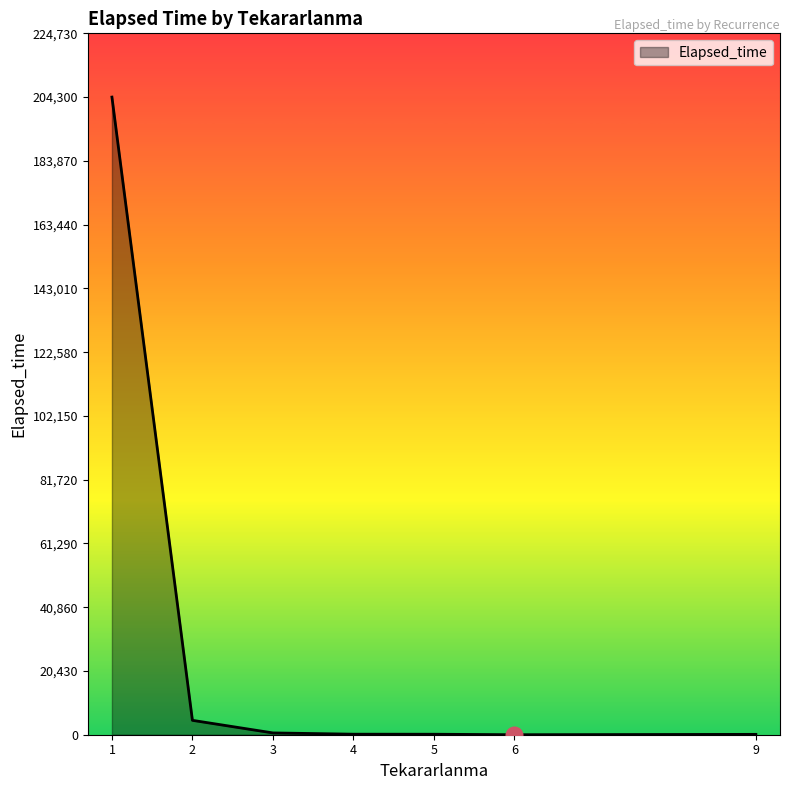

The value at 6 is 0. True or false?

True